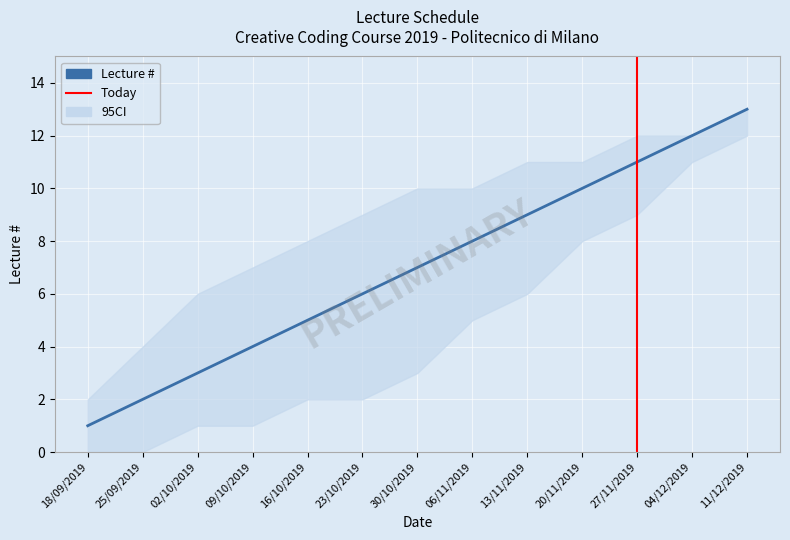

What is the label of the 7th point from the left?

30/10/2019